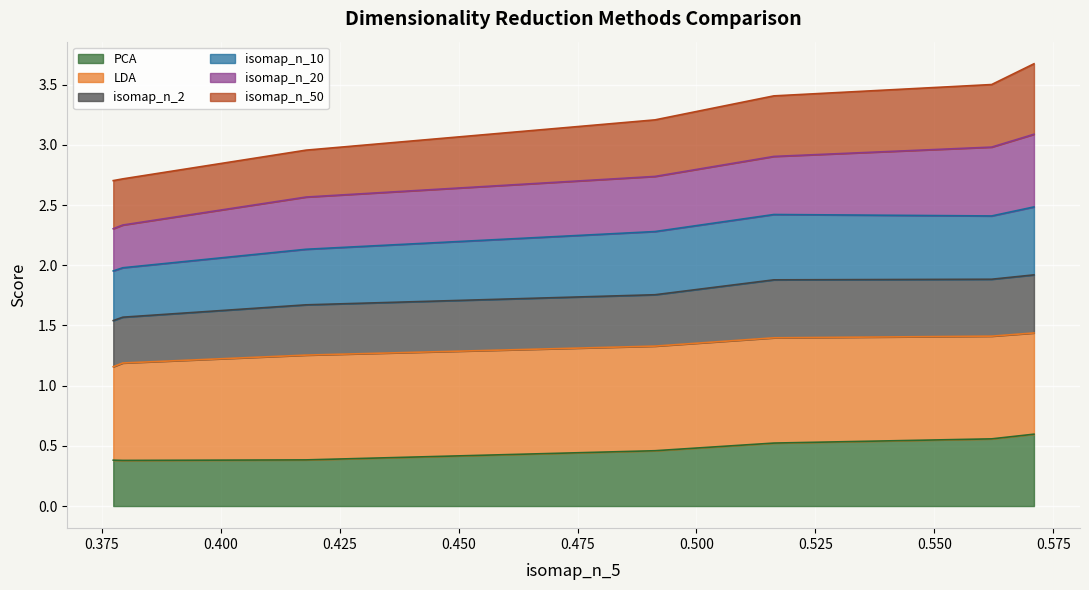

What are all the series names shown in the legend?

PCA, LDA, isomap_n_2, isomap_n_10, isomap_n_20, isomap_n_50